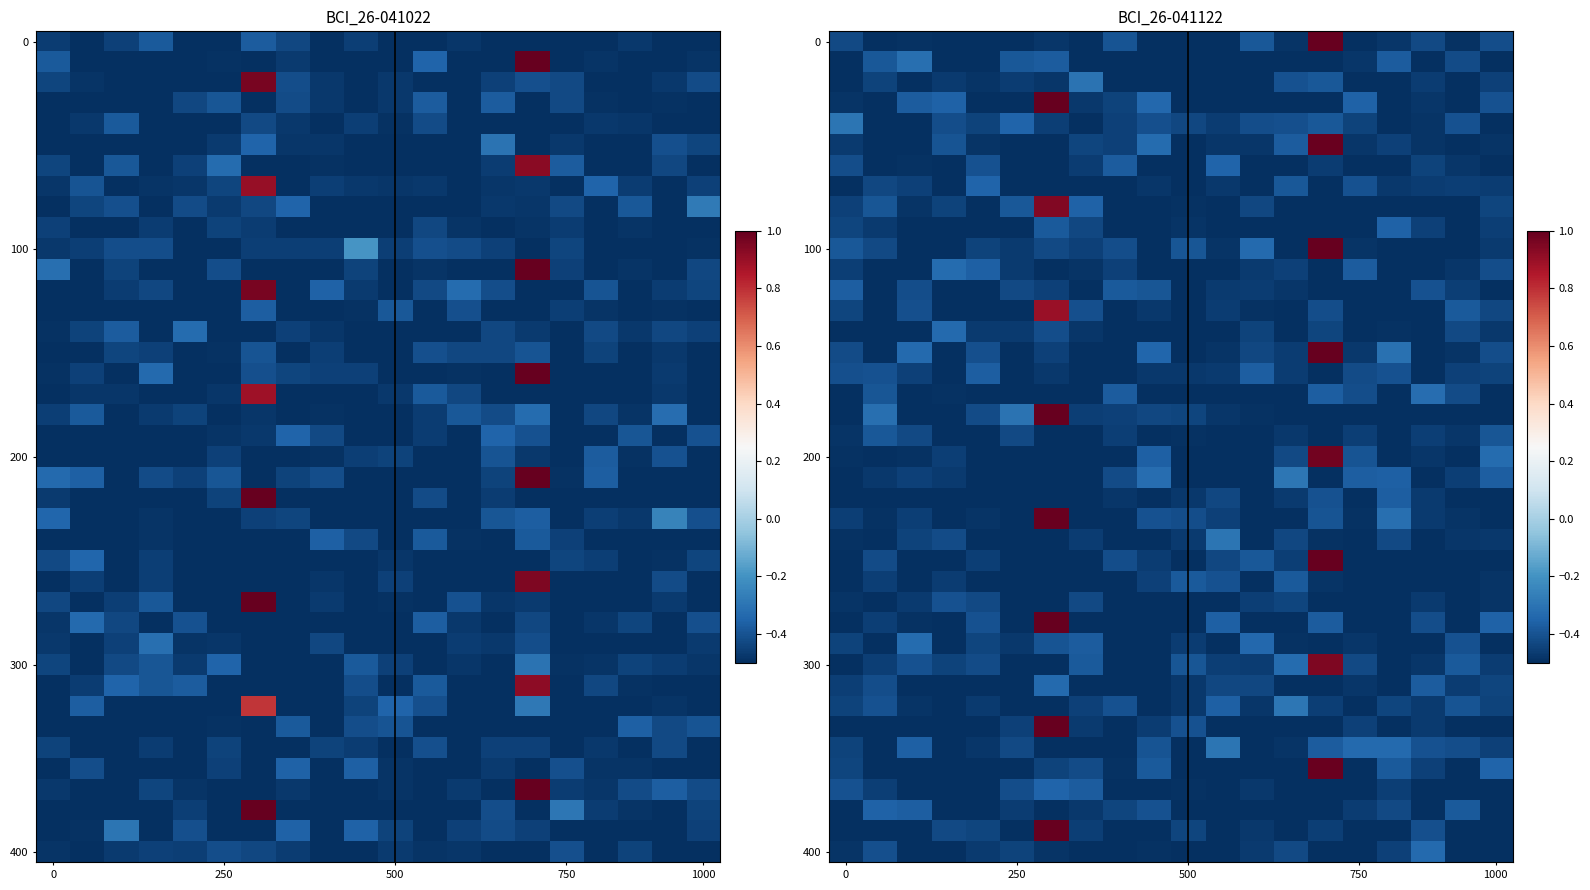

Count the number of categories in the chart.

20